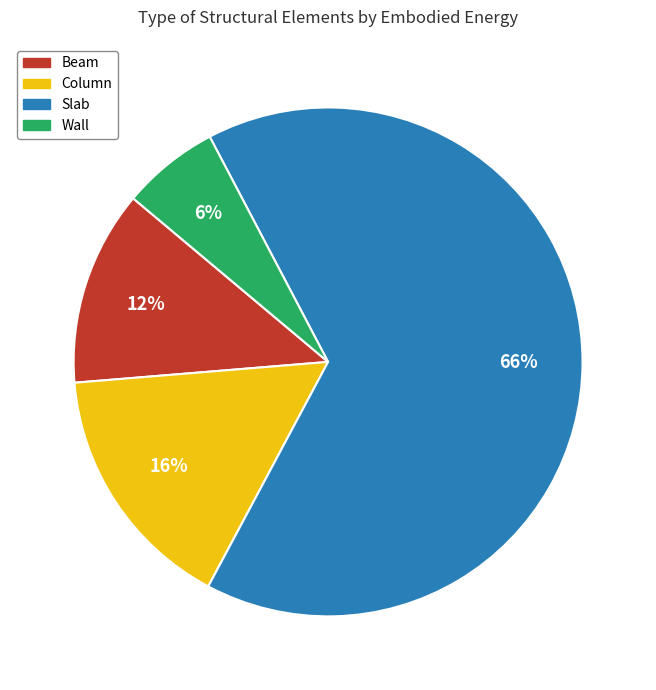

To the nearest percent, what is the difference between the Slab and Column slice percentages?

50%